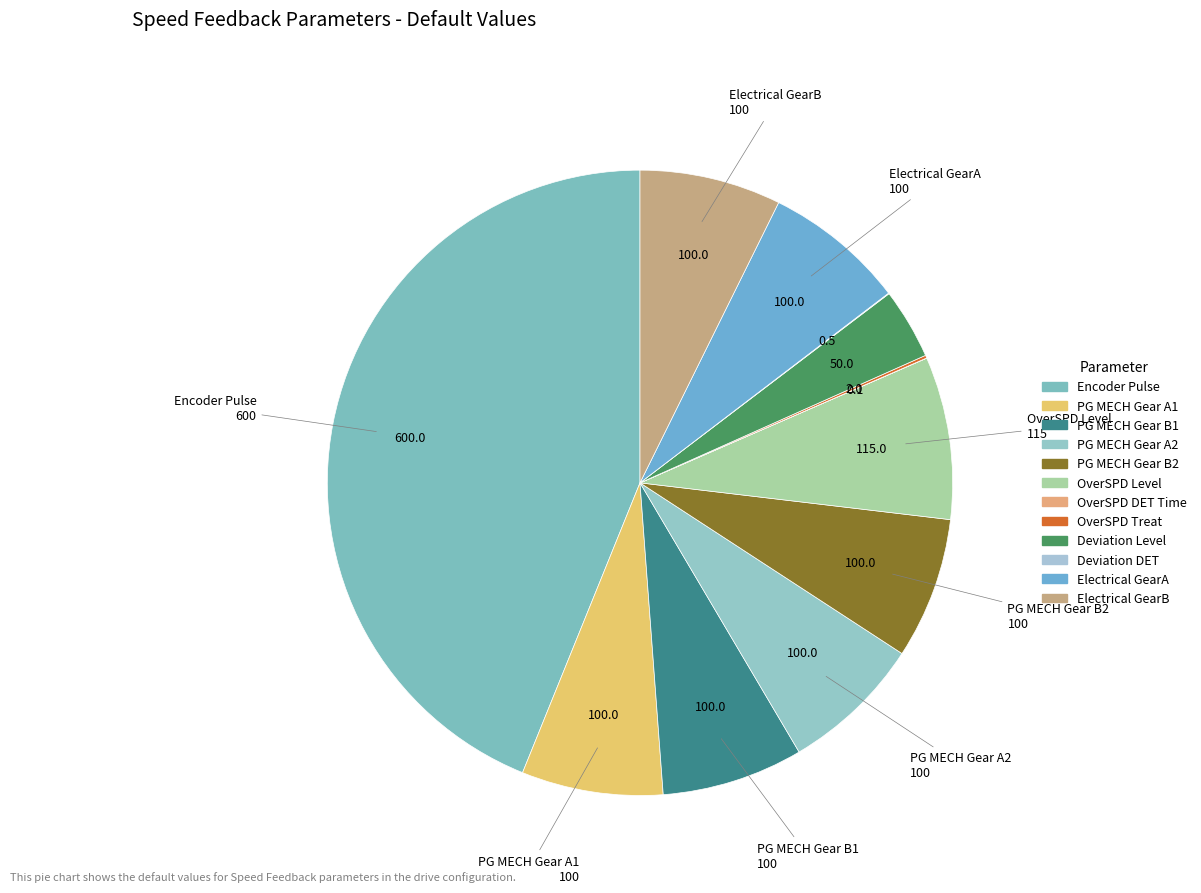

Is there a majority slice in this chart?

No